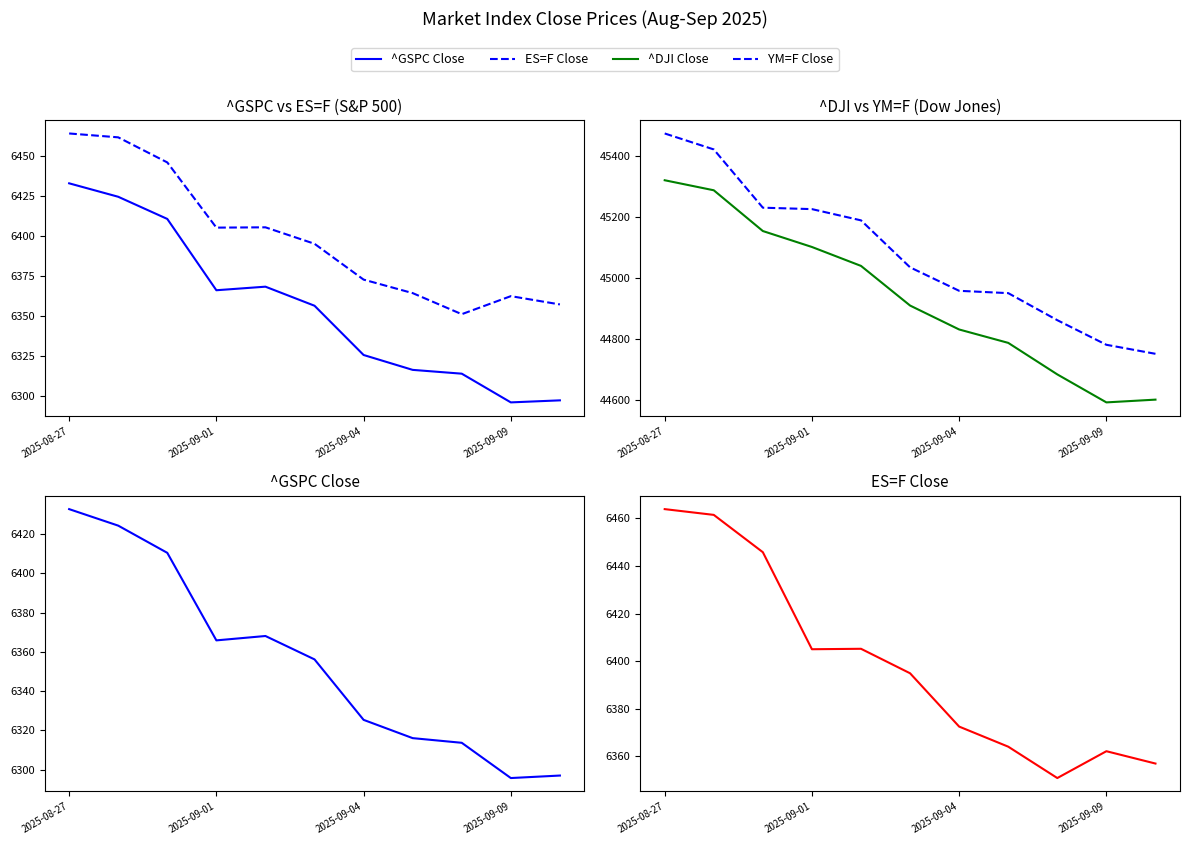

Rank the categories by ES=F Close value from highest to lowest.

2025-08-27, 2025-09-01, 2025-09-04, 4, 2025-09-09, 5, 6, 7, 9, 10, 8